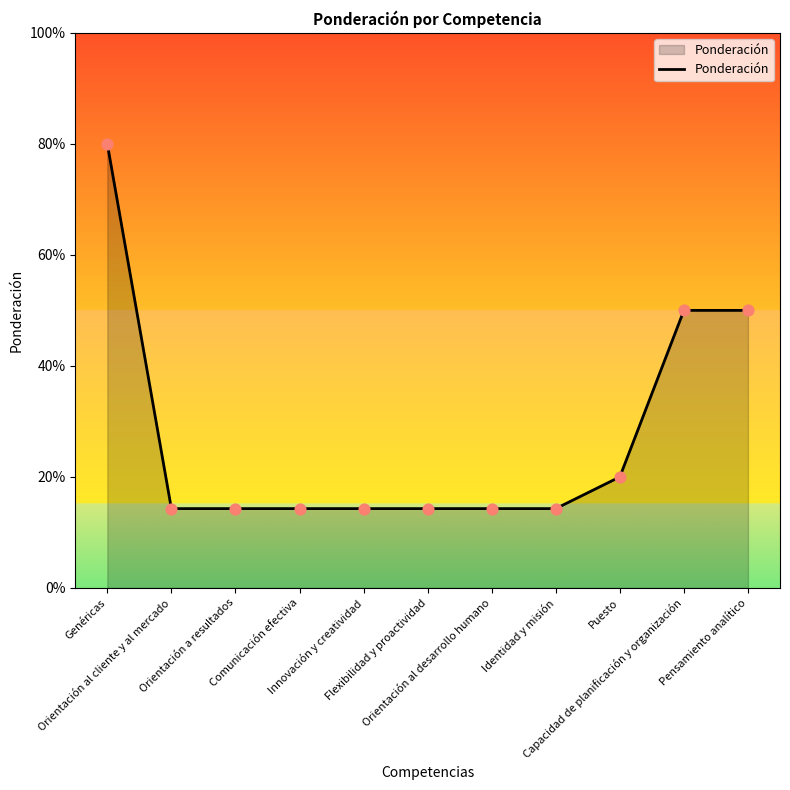

What is the change in value from Flexibilidad y proactividad to Capacidad de planificación y organización?

+0.4